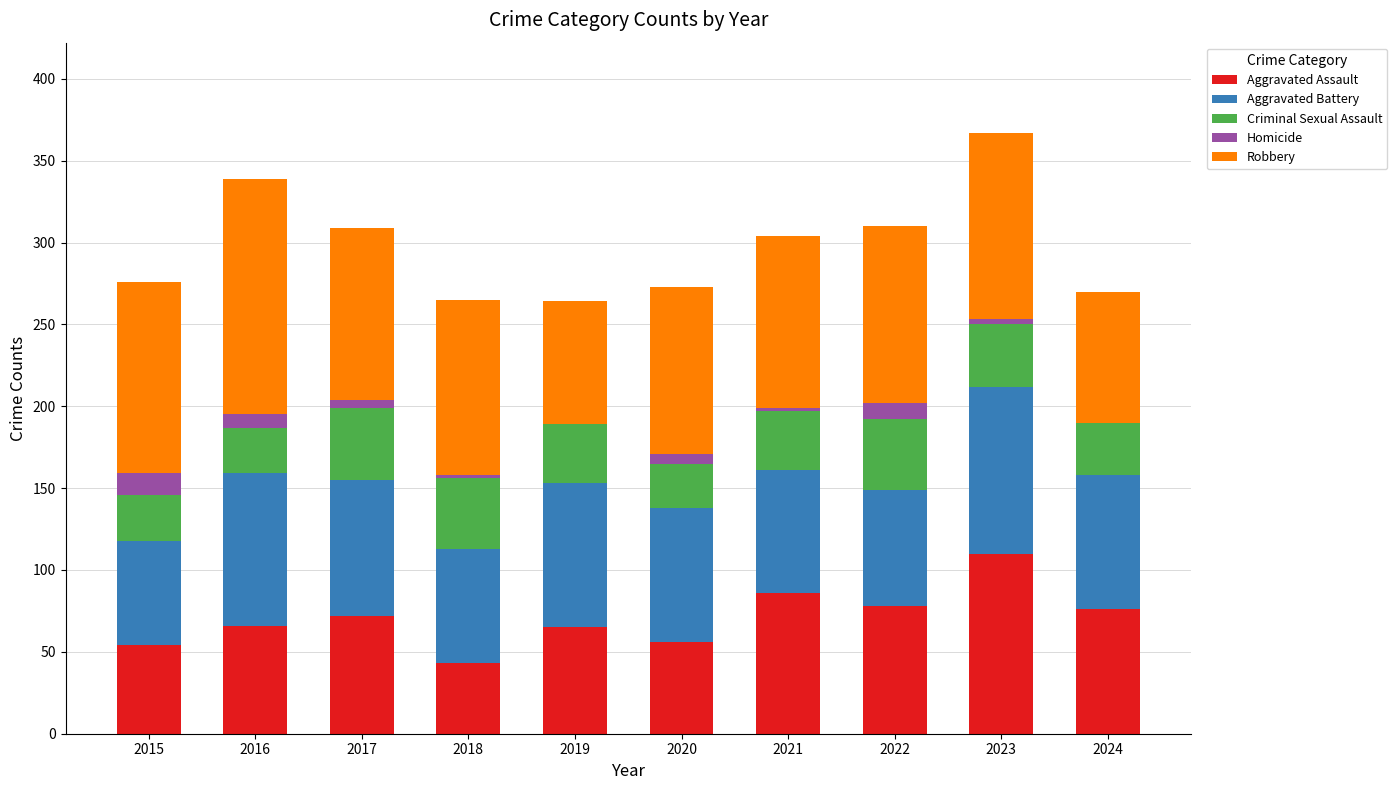

The Aggravated Assault series shows 78 at 2022. True or false?

True